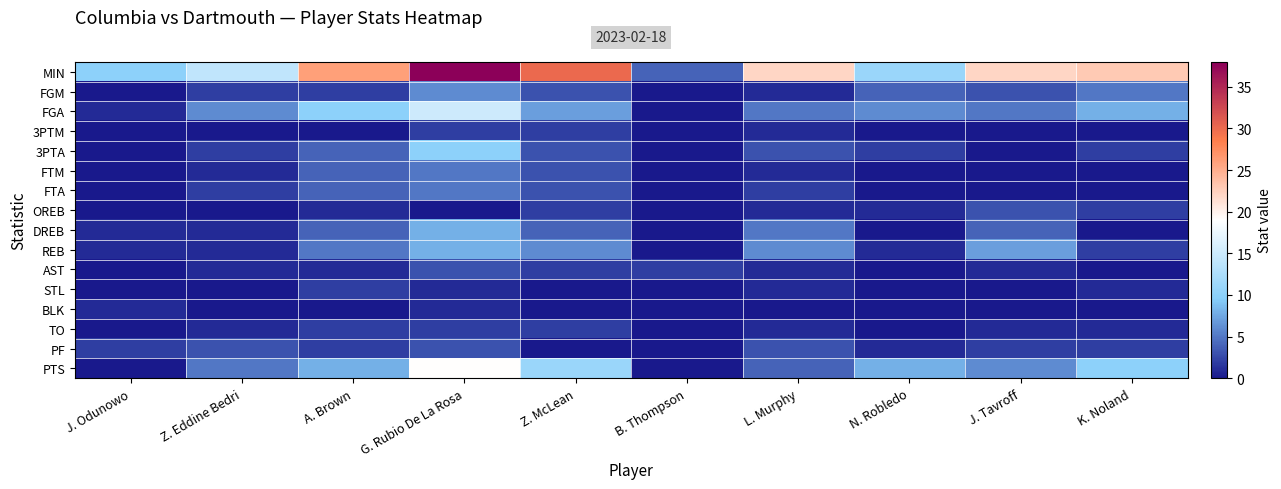

Which series has the largest total across all categories?

MIN